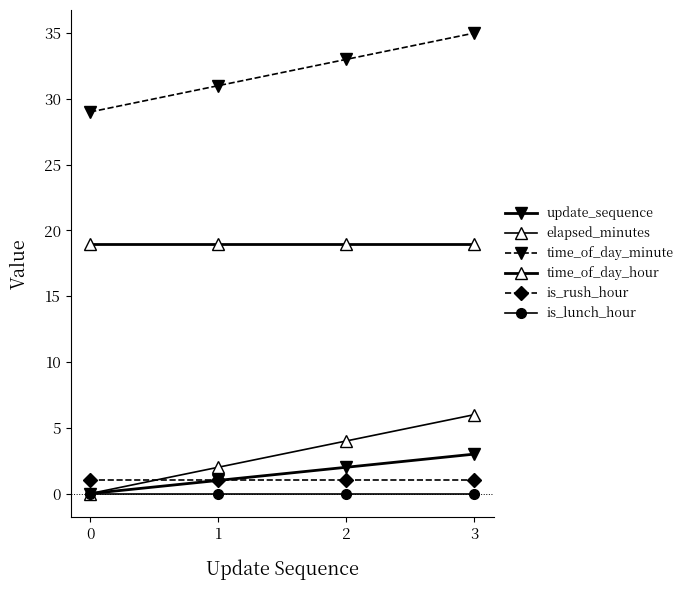

Reading right to left, transcribe all the data shown in this chart.

update_sequence: 3	2	1	0
elapsed_minutes: 6	4	2	0
time_of_day_minute: 35	33	31	29
time_of_day_hour: 19	19	19	19
is_rush_hour: 1	1	1	1
is_lunch_hour: 0	0	0	0